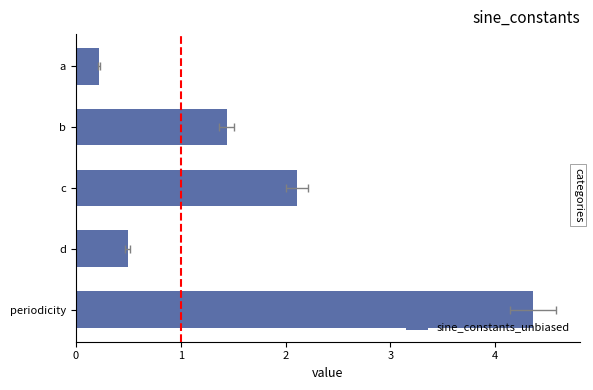

The value at periodicity is 4.4. True or false?

True